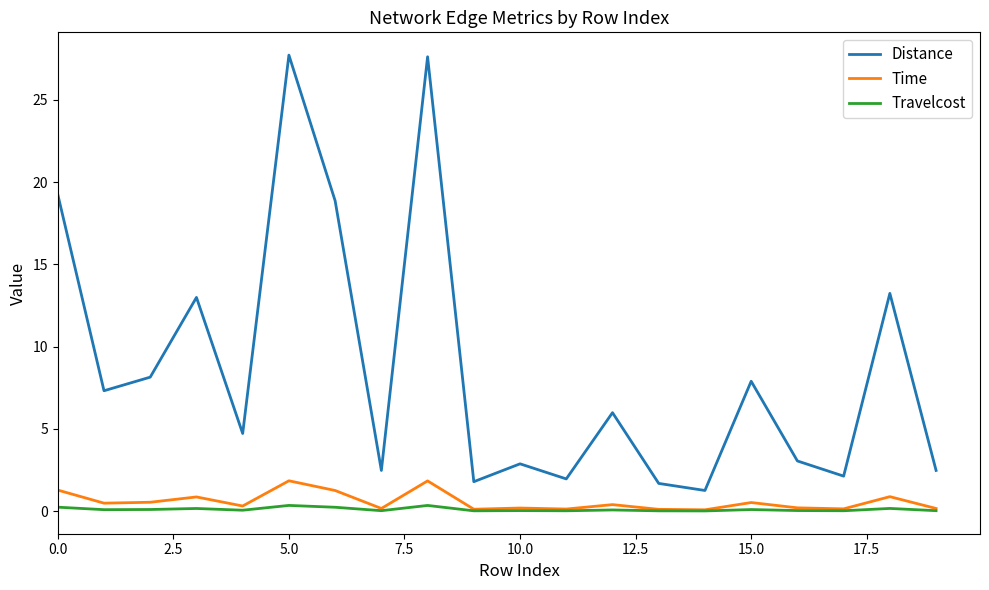

True or false: Travelcost has more than 1 interior local peaks.

True